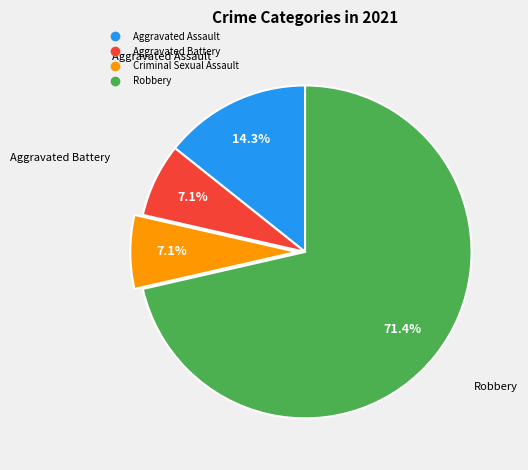

How many slices are in this pie chart?

4